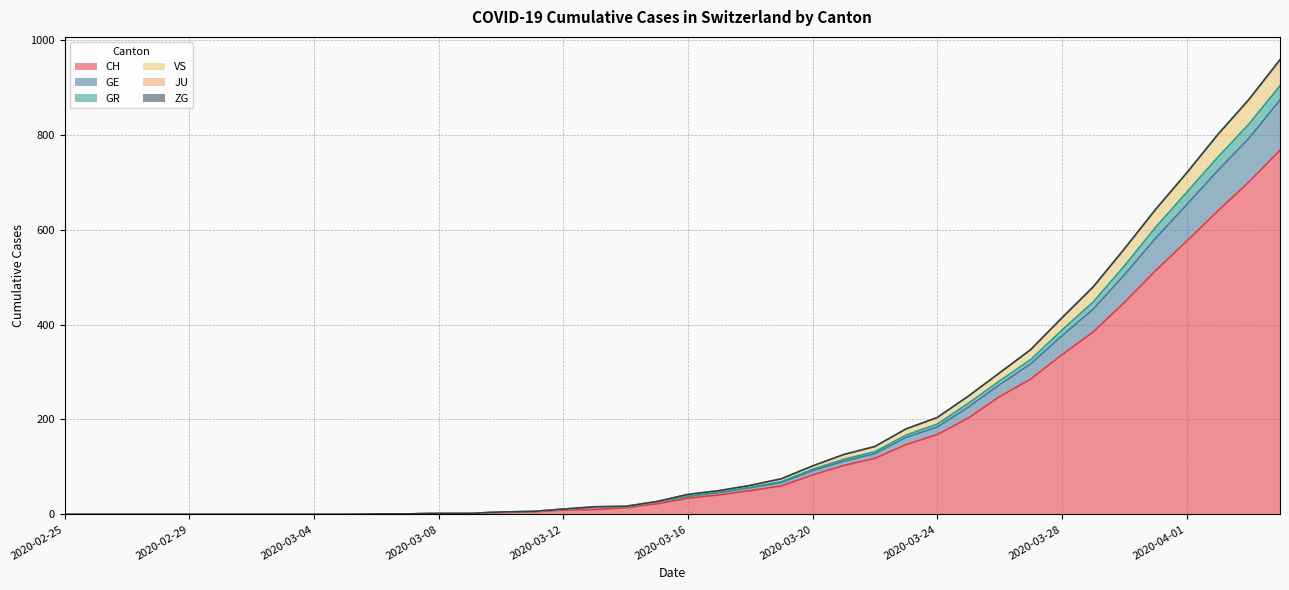

Is the value of CH at 2020-03-15 greater than the value of GE at 2020-04-04?

No